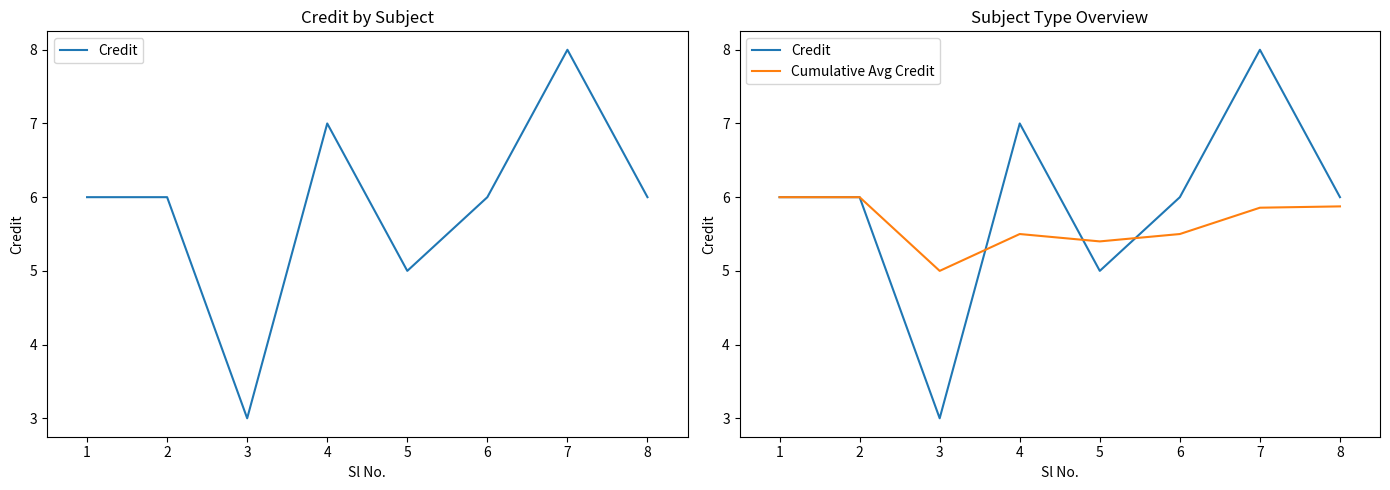

What is the average value of the Credit series?

5.9